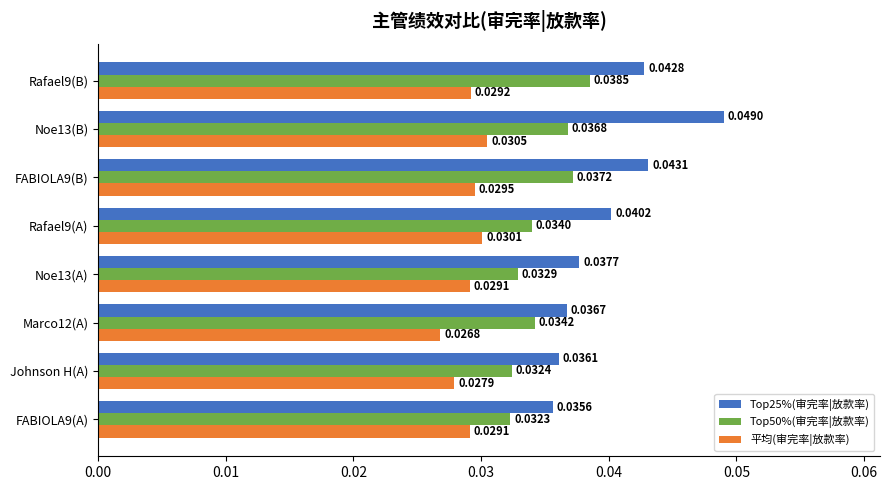

At how many categories does at least one series exceed 0?

8